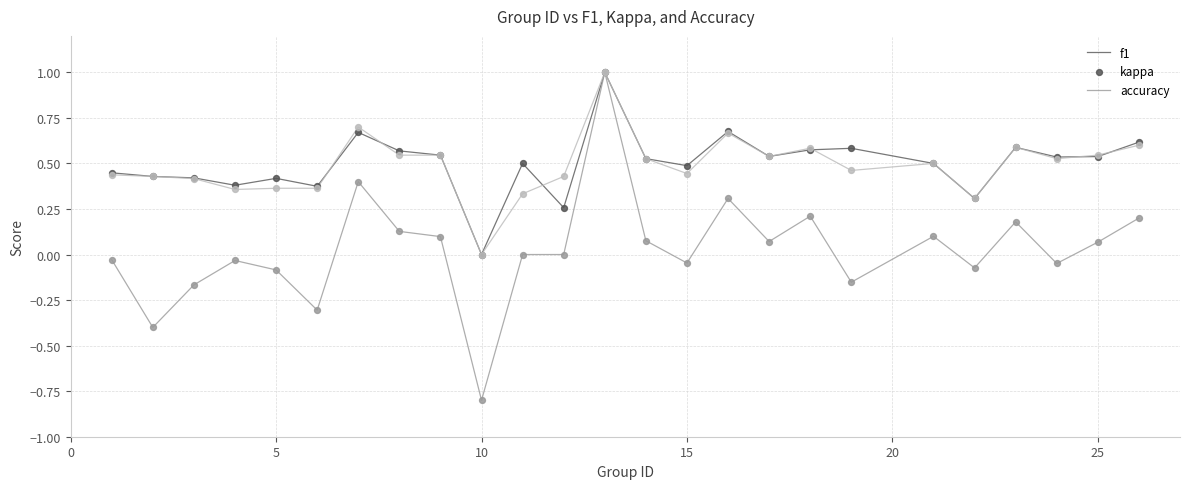

Which series has the widest spread of values?

kappa